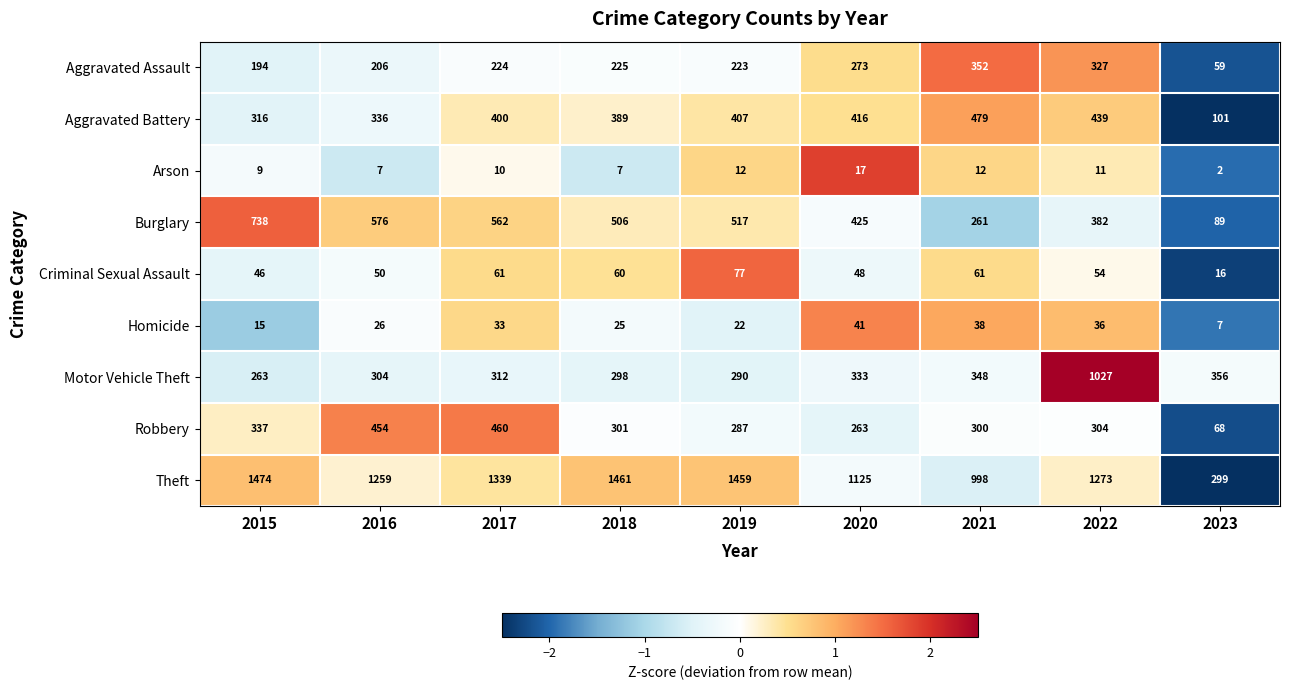

Is the value of Theft at 2019 greater than the value of Criminal Sexual Assault at 2021?

Yes